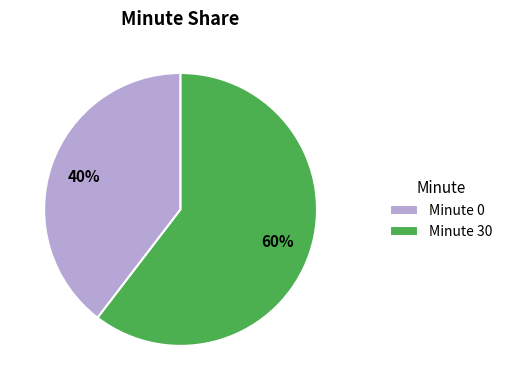

How many slices are in this pie chart?

2